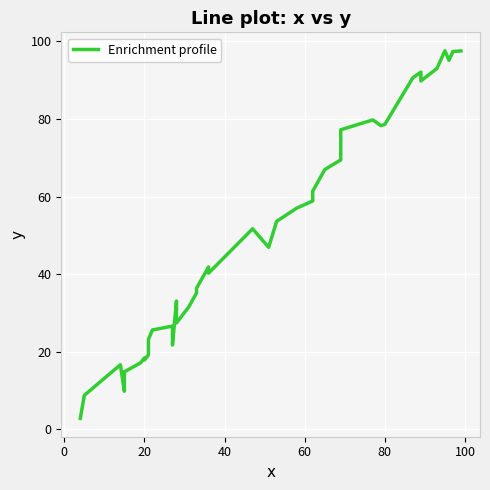

Is it true that the value at 30 is 54.1?

False